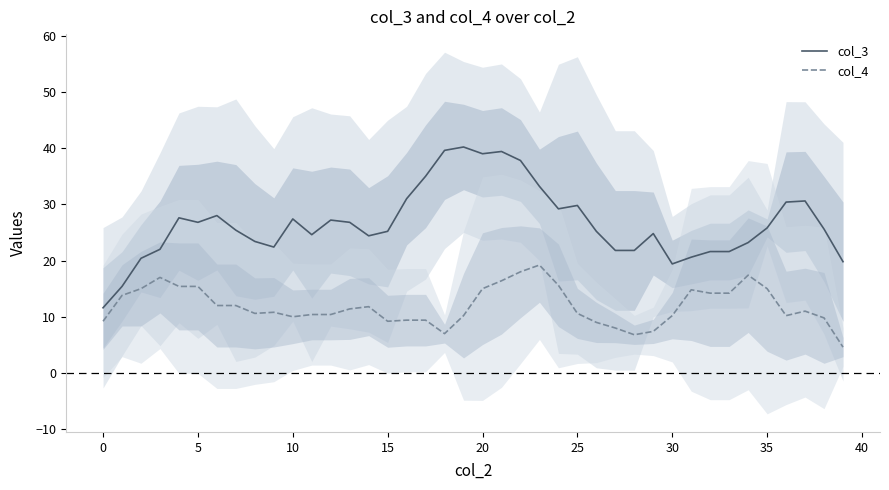

True or false: col_3 has more than 2 points higher than both neighbors.

True